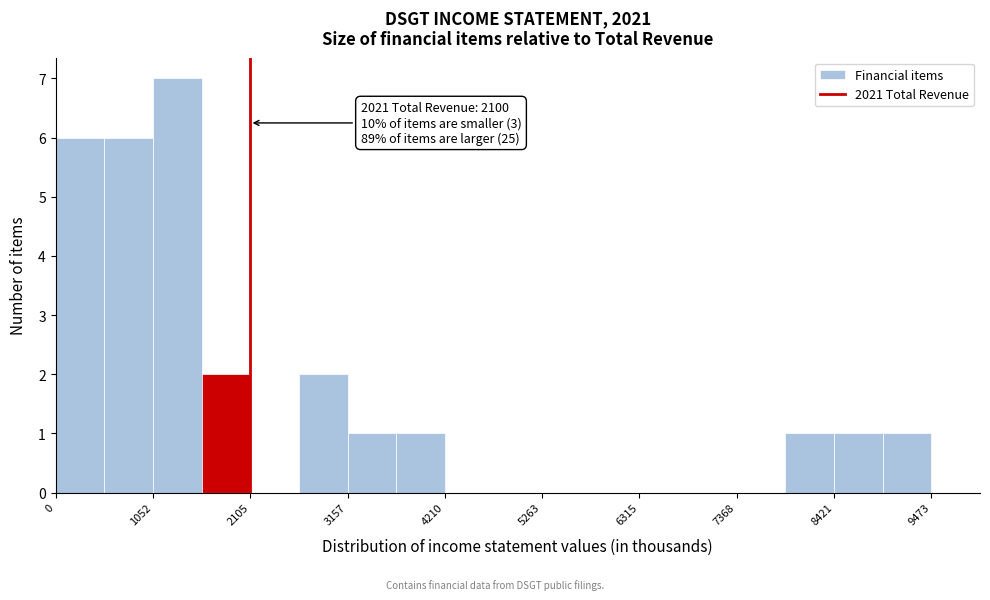

Around what value on the x-axis is the tallest bar? Give the approximate position of its centre, as read against the axis.

1400